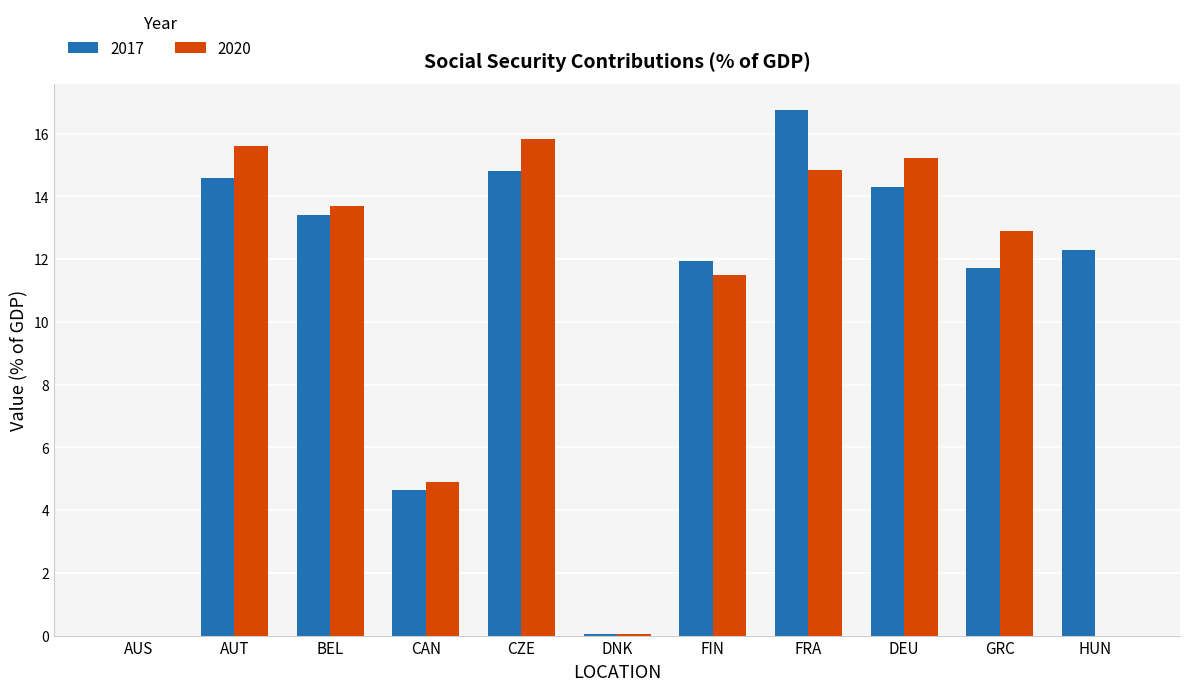

True or false: 2017 has a value of 11.9 at FIN.

True